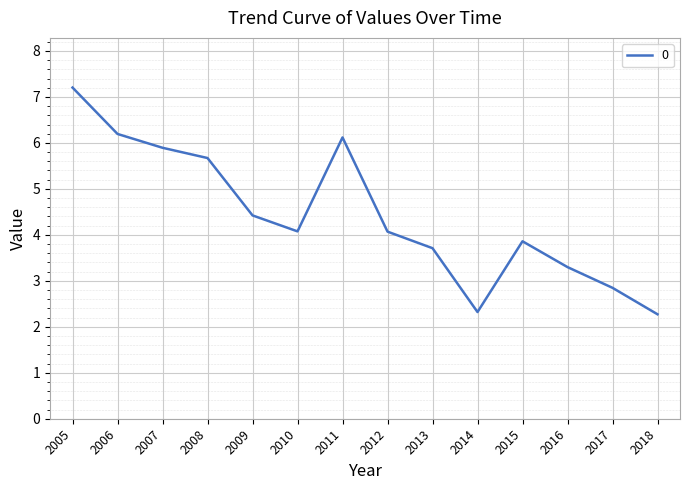

What is the change in value from 2011 to 2015?

-2.3